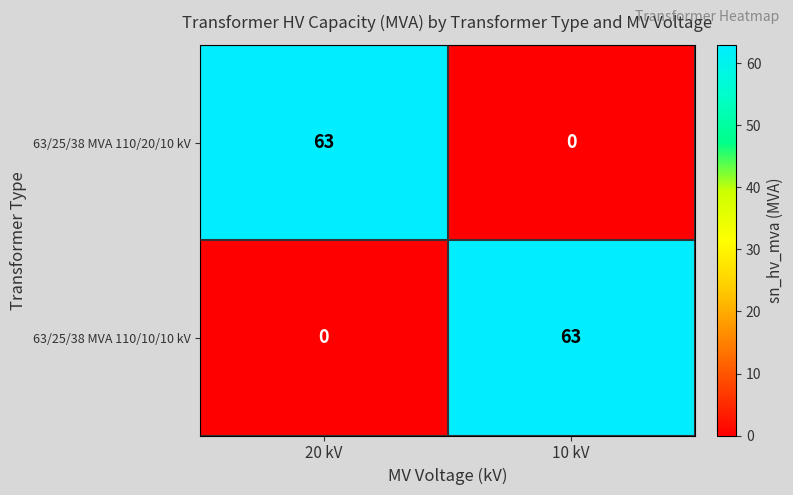

True or false: 63/25/38 MVA 110/10/10 kV has a value of 63 at 10 kV.

True